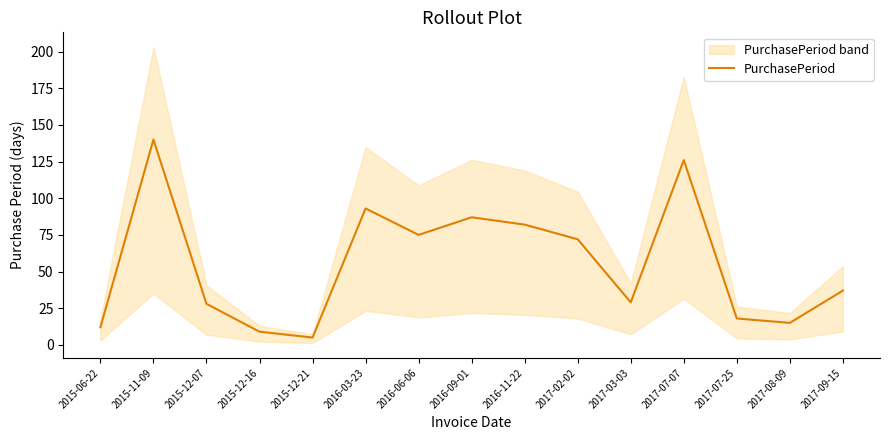

At which category does the data reach its first local valley?

2015-12-21